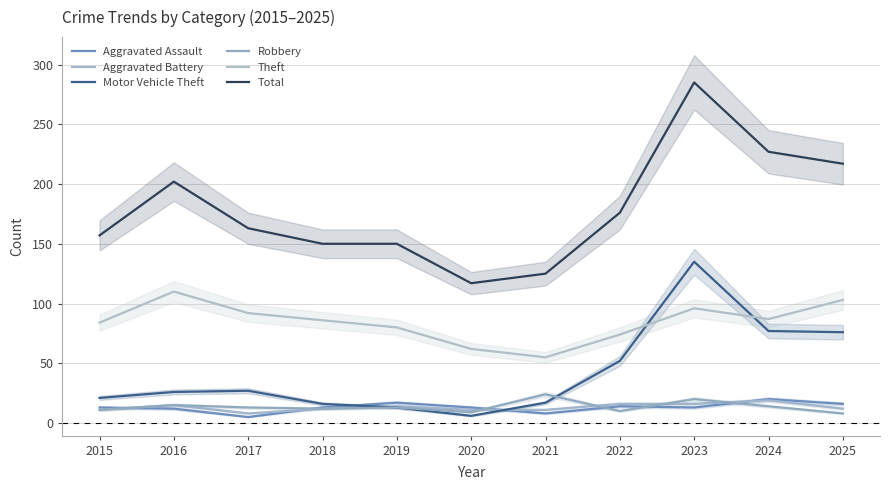

Which series changed the most between 2019 and 2022?

Motor Vehicle Theft